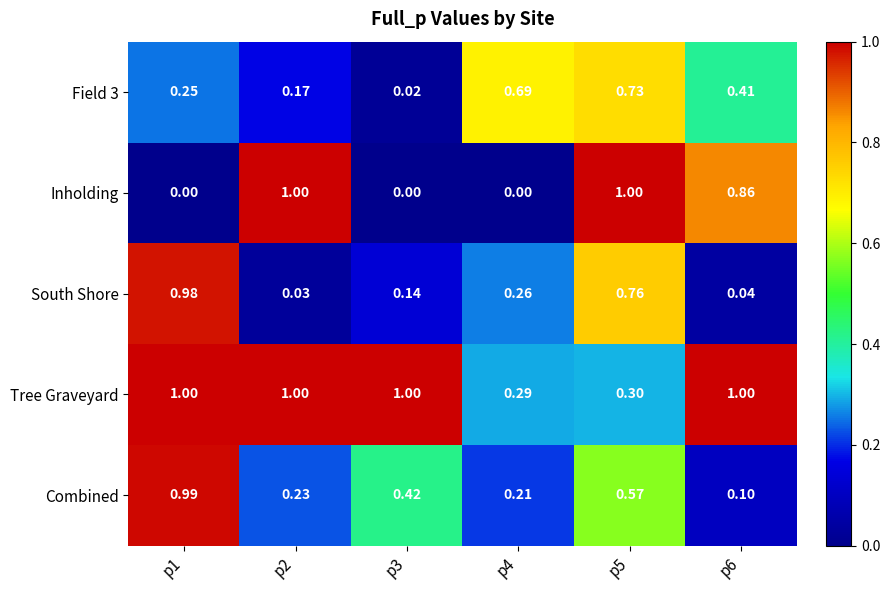

Is the value of South Shore at p2 greater than the value of Inholding at p1?

Yes